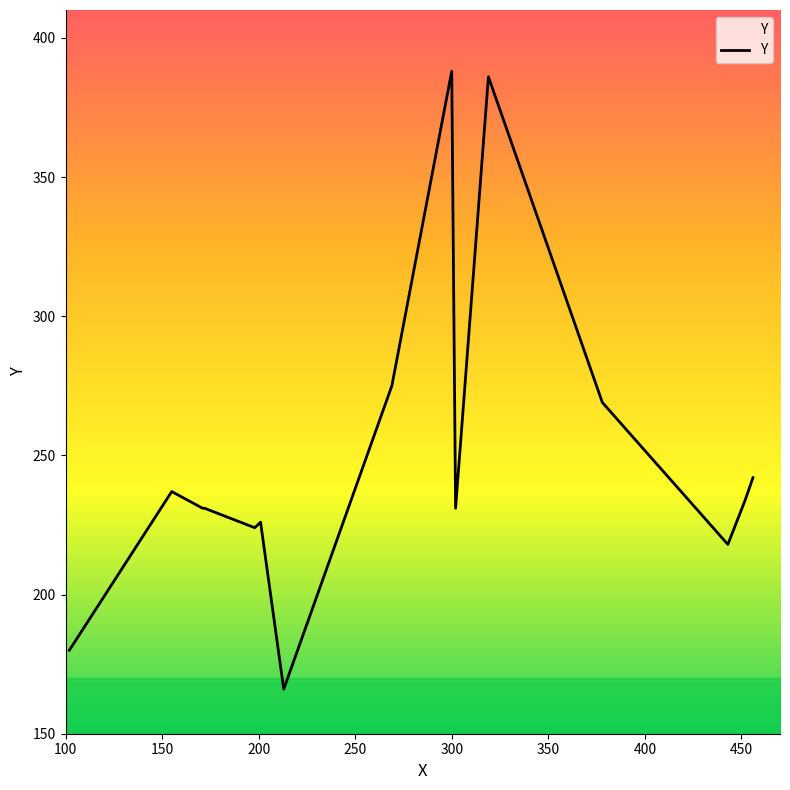

What is the difference between the maximum and minimum values?

222